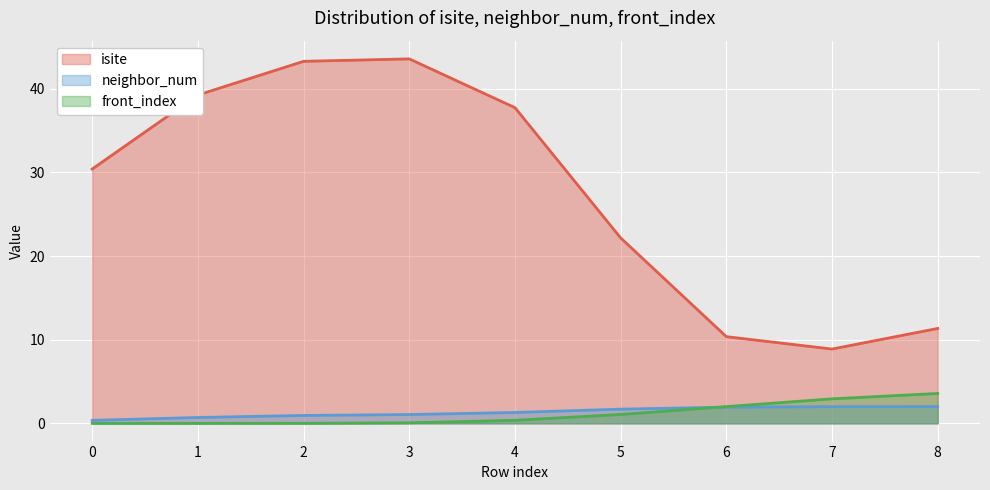

What is the average value of the isite series?

27.4